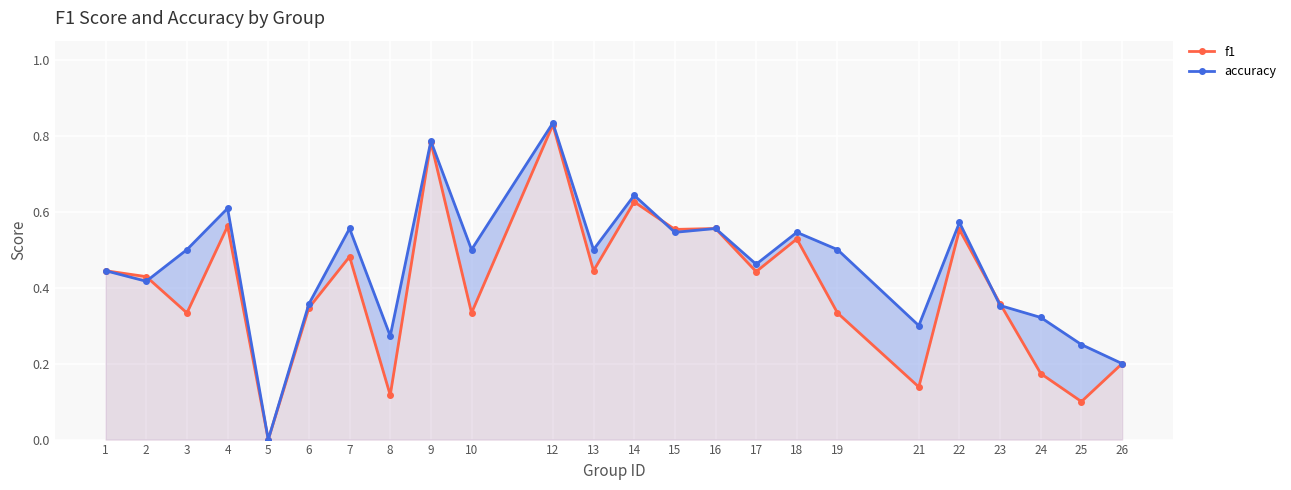

What is the greatest value displayed?

0.8